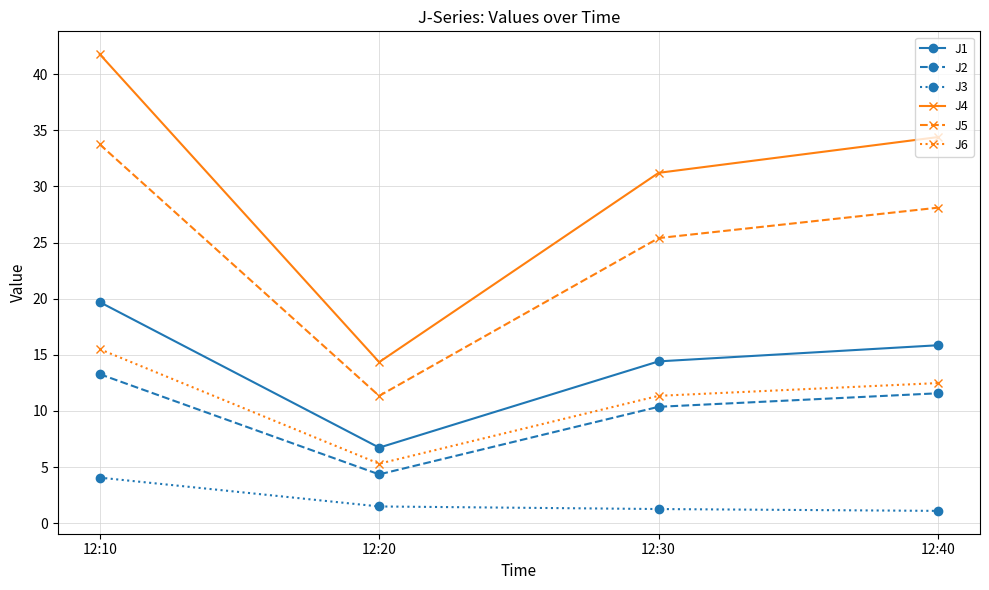

What is the sum of the J3 values at 12:20 and 12:40?

2.6